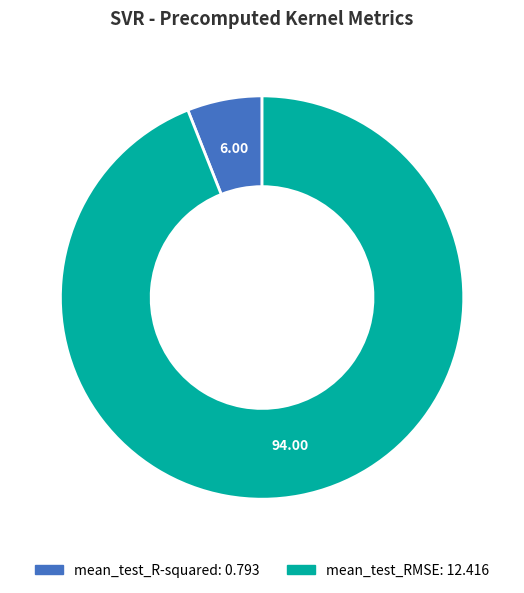

Count the number of slices in the pie.

2